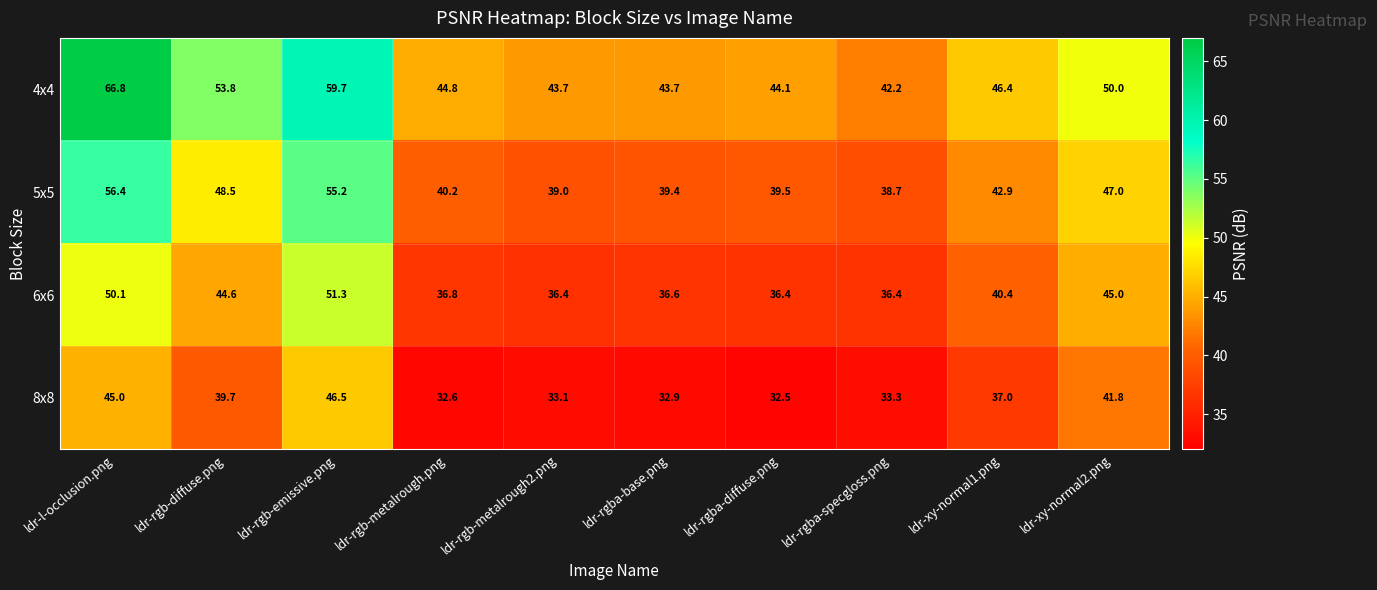

Rank the series by their maximum value, from highest to lowest.

4x4, 5x5, 6x6, 8x8